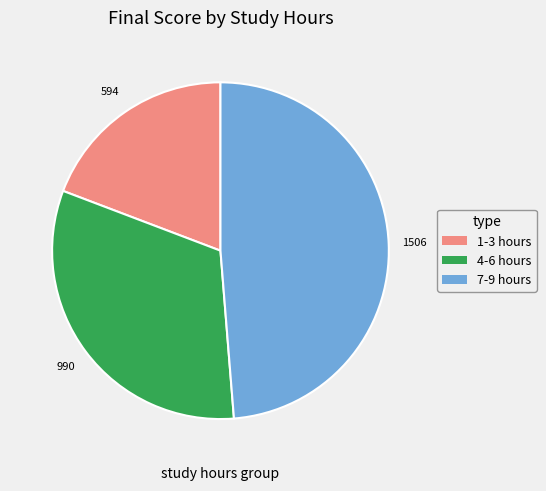

Is there a majority slice in this chart?

No